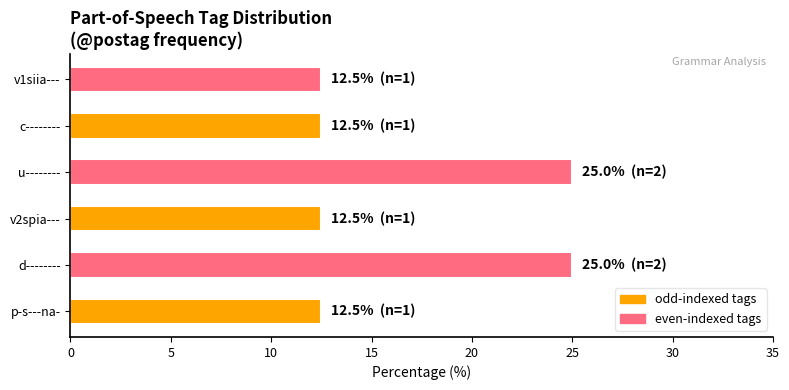

What is the ratio of the value at c-------- to the value at d--------?

0.5